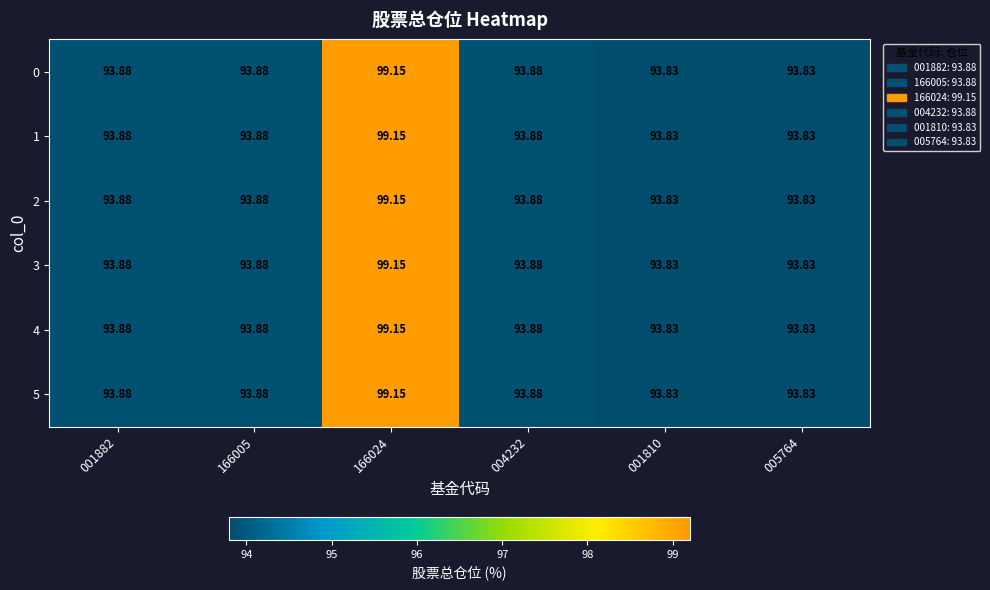

Is the value of 4 at 001810 greater than the value of 3 at 004232?

No